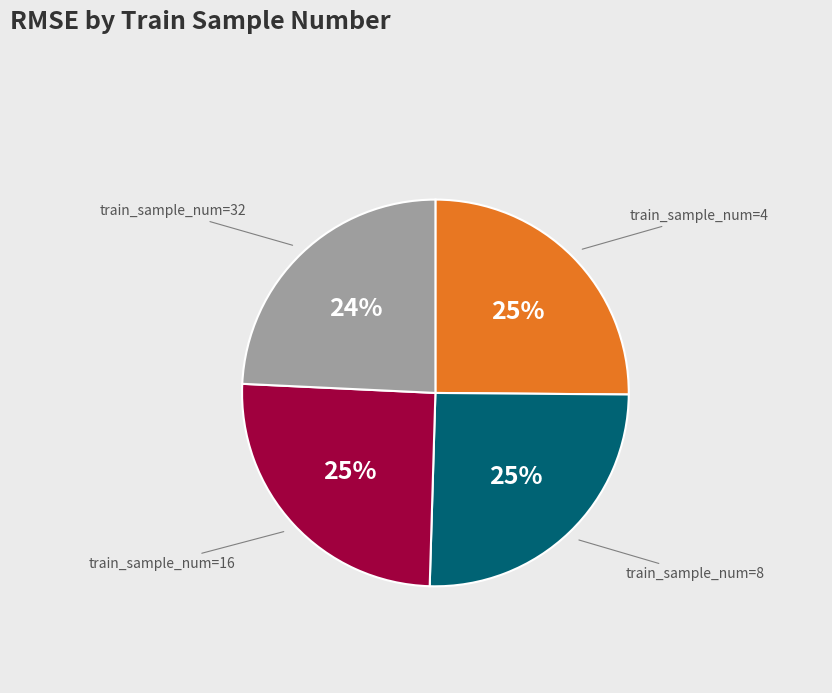

What percentage is the train_sample_num=16 slice, to the nearest percent?

25%